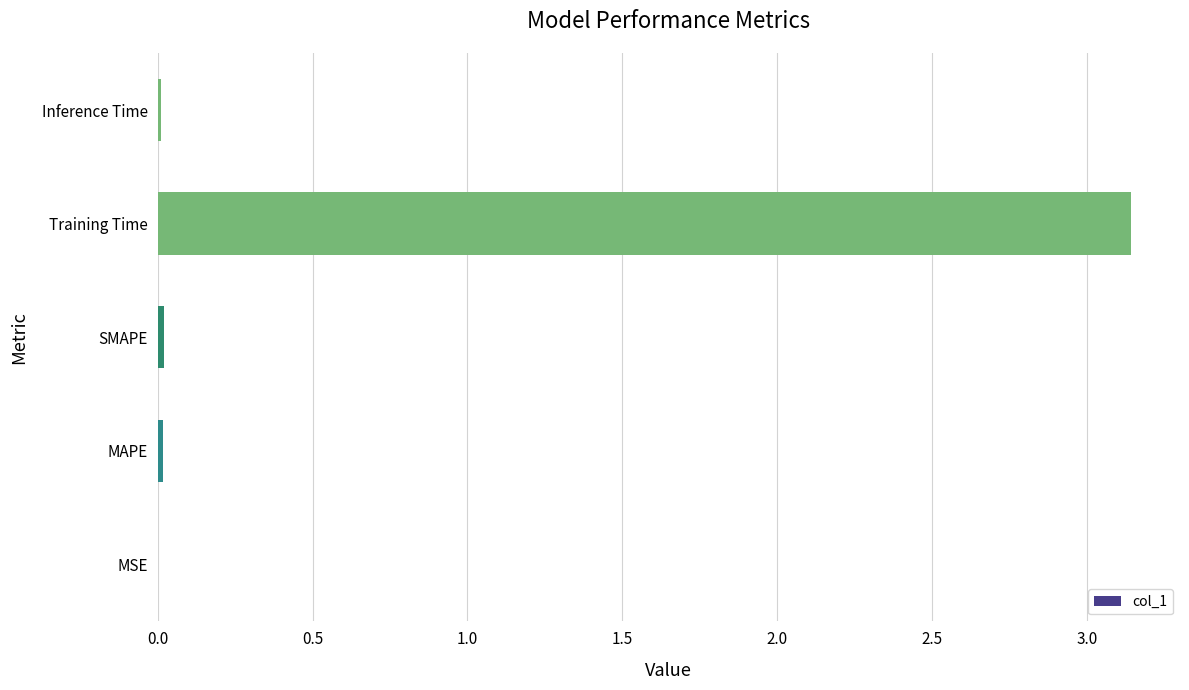

Is it true that the value at Inference Time is 0.0?

True